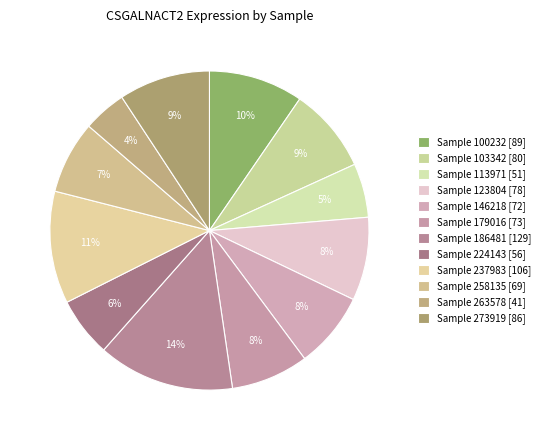

Count the number of slices in the pie.

12